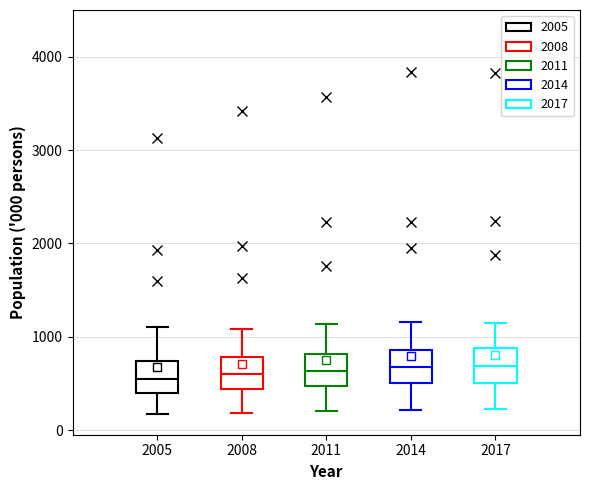

Reading left to right, read every box against the y-axis: the position of its median line, the range the box covers, and the ends of its whiskers. The values are not printed on the chart, so give them approximately, as read against the axis.

2005: median 500, box 400 to 700, whiskers 200 to 1100
2008: median 600, box 400 to 800, whiskers 200 to 1100
2011: median 600, box 500 to 800, whiskers 200 to 1100
2014: median 700, box 500 to 900, whiskers 200 to 1200
2017: median 700, box 500 to 900, whiskers 200 to 1100